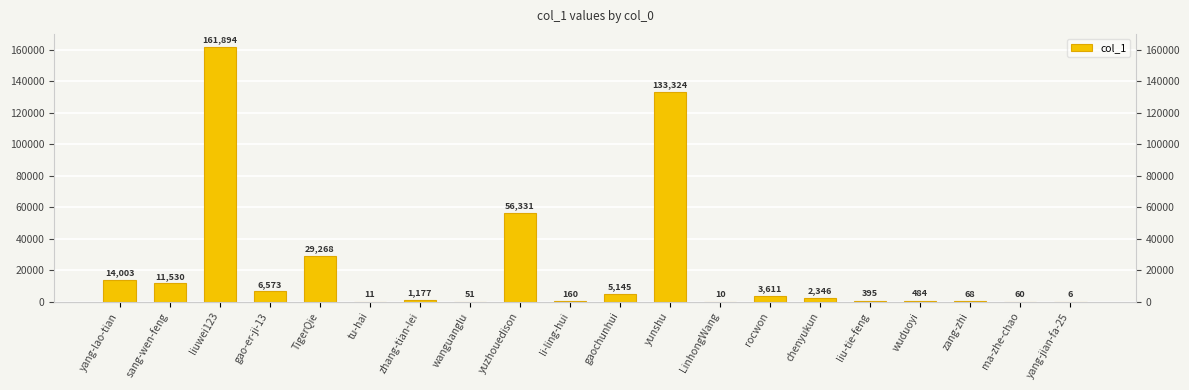

List the labels in order of value, smallest first.

yang-jian-fa-25, LinhongWang, tu-hai, wanguanglu, ma-zhe-chao, zang-zhi, li-ling-hui, liu-tie-feng, wuduoyi, zhang-tian-lei, chenyukun, rocwon, gaochunhui, gao-er-ji-13, sang-wen-feng, yang-lao-tian, TigerQie, yuzhouedison, yunshu, liuwei123